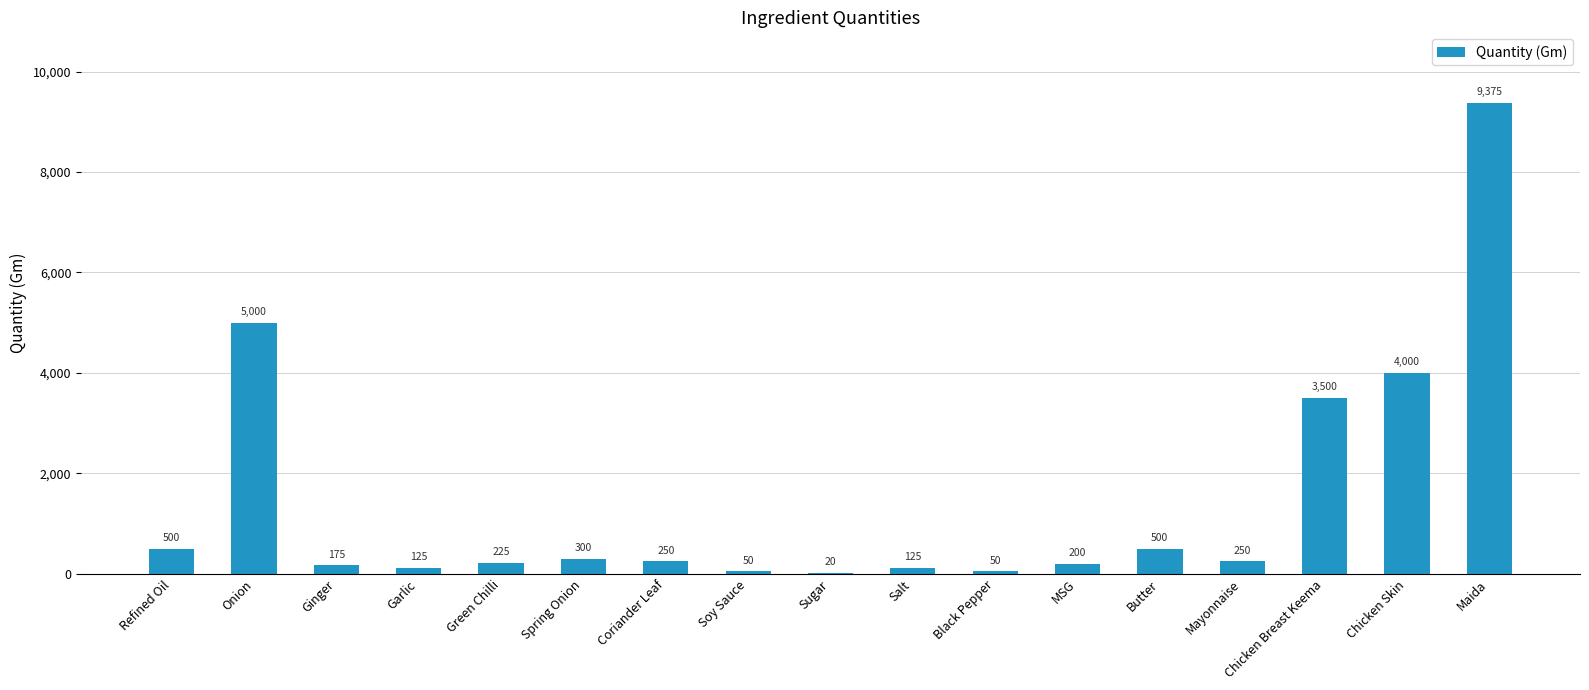

Where is the data nearest to the value 4697?

Onion